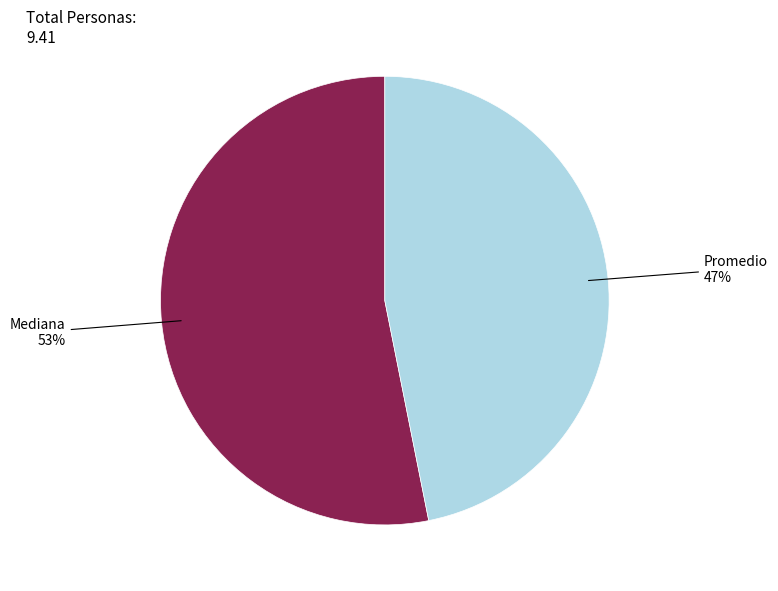

To the nearest percent, what is the difference between the largest and smallest slice percentages?

6%